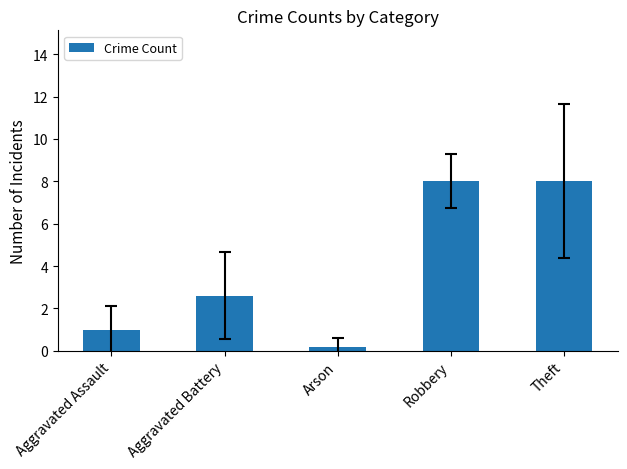

Which label corresponds to the smallest value in the chart?

Arson